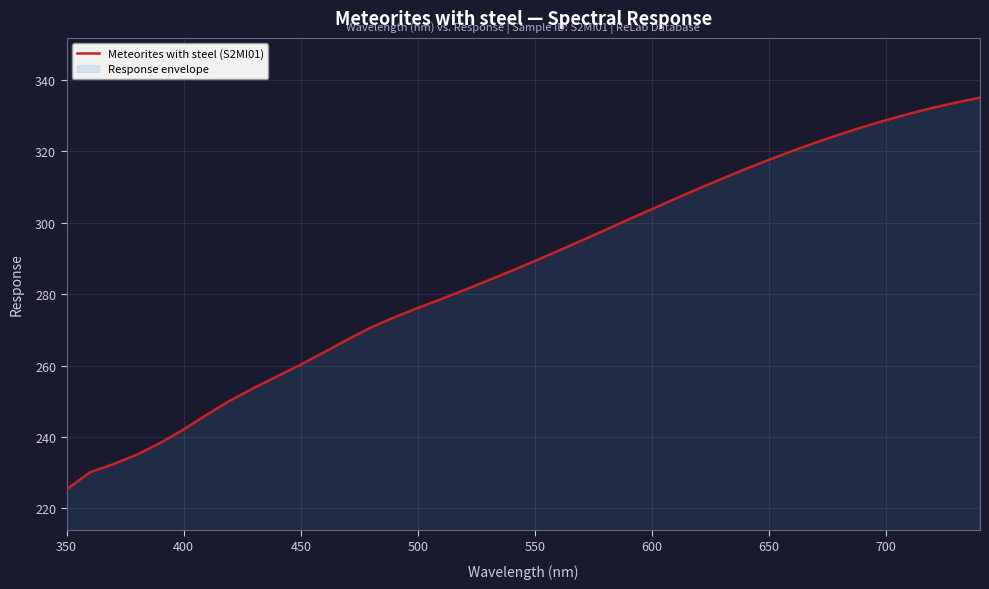

Which category has the lowest value across all series?

350